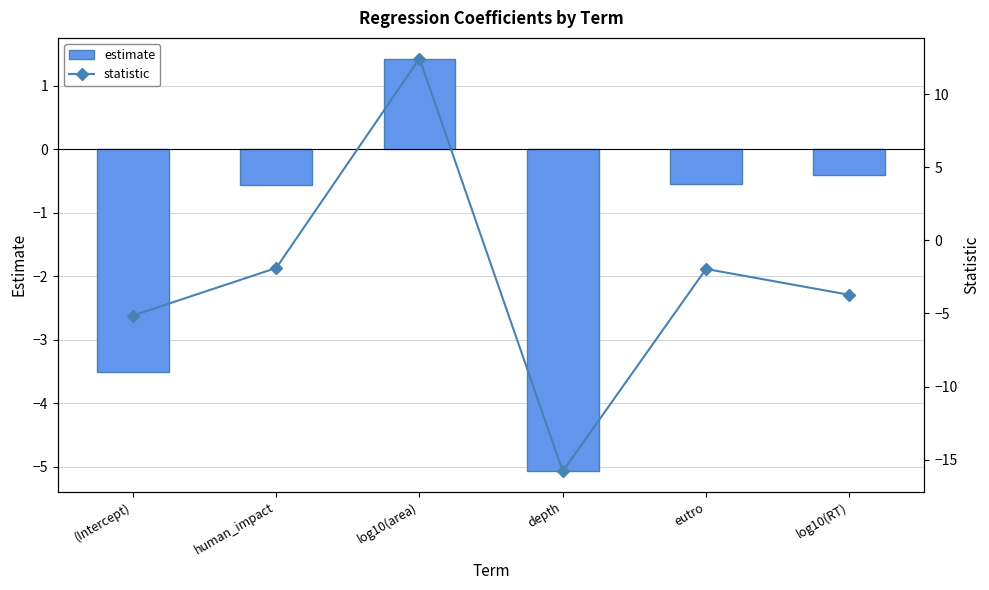

What is the maximum value for statistic?

12.4